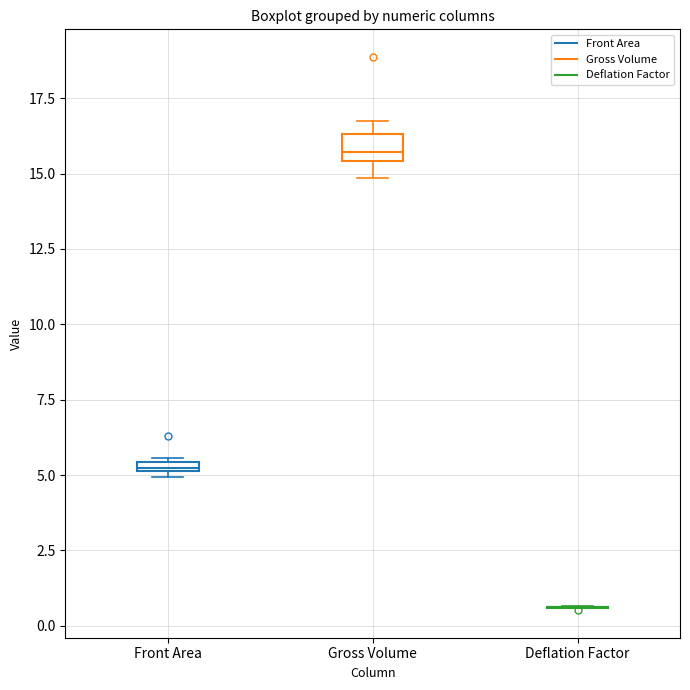

Which box is the tallest, from its lower edge to its upper edge?

Gross Volume